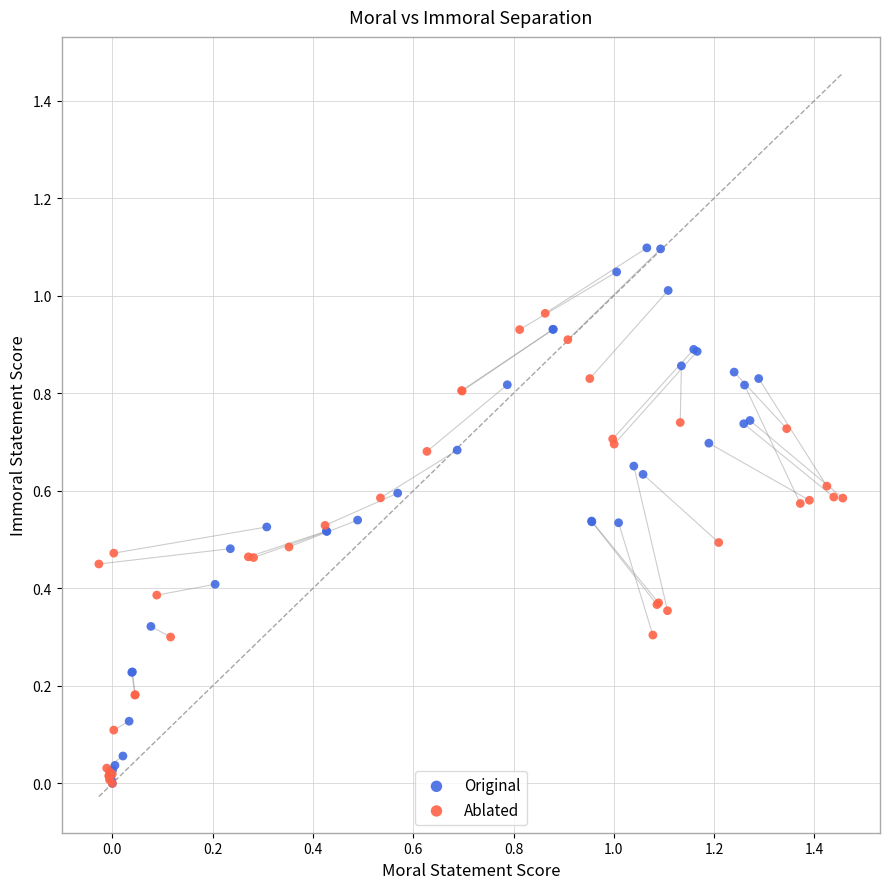

Which series has the widest spread of Y values?

Original